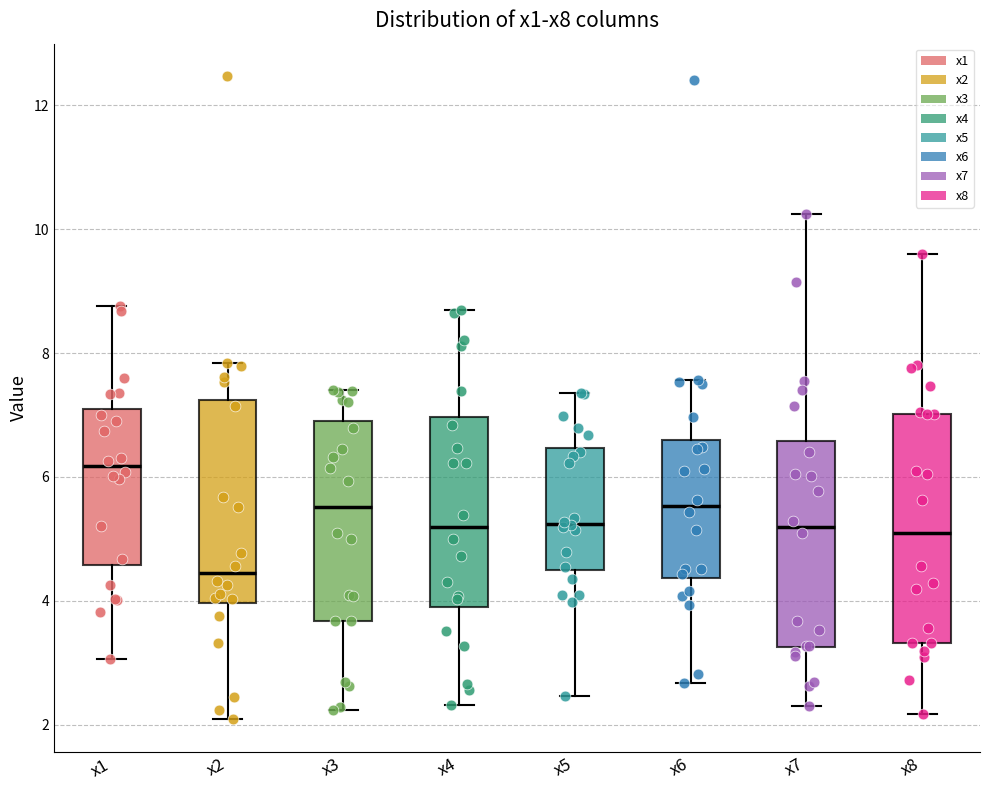

Where is the upper edge of the box for x5 on the y-axis? The values are not printed on the chart, so give them approximately, as read against the axis.

6.4